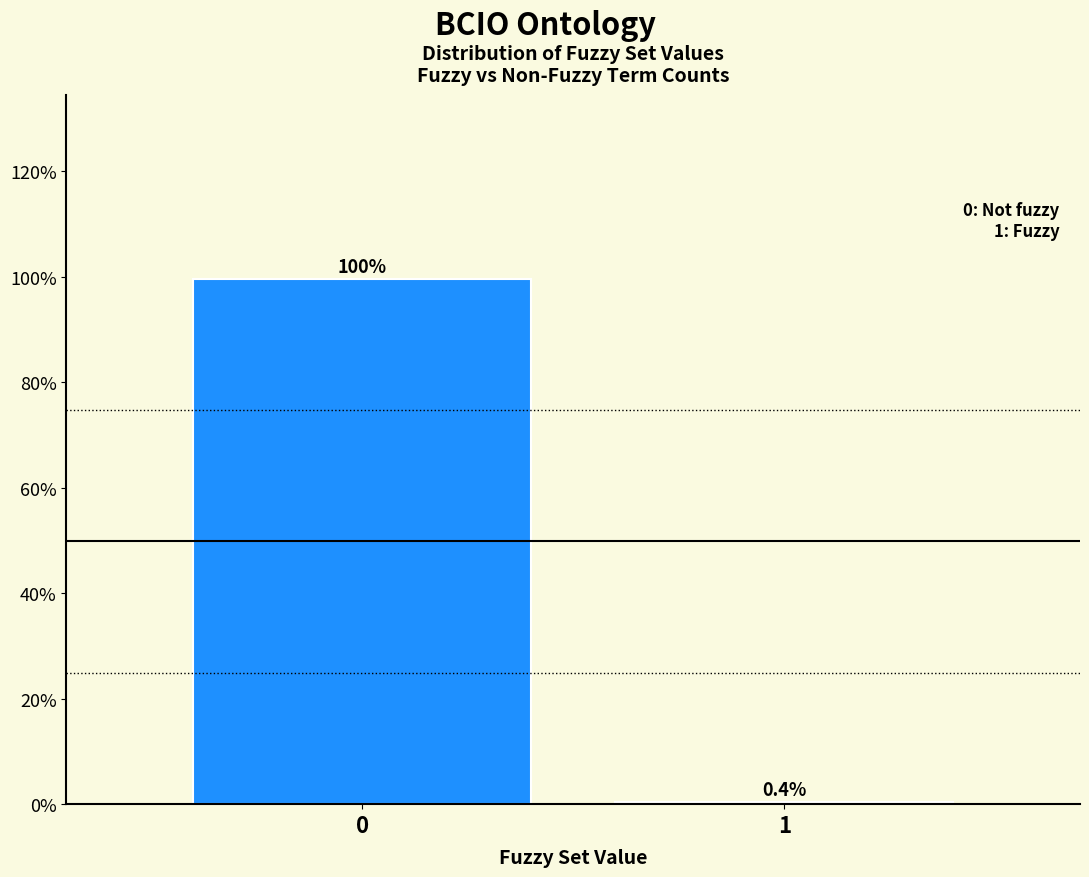

Reading left to right, what are all the values shown in this chart?

0=99.6	1=0.4